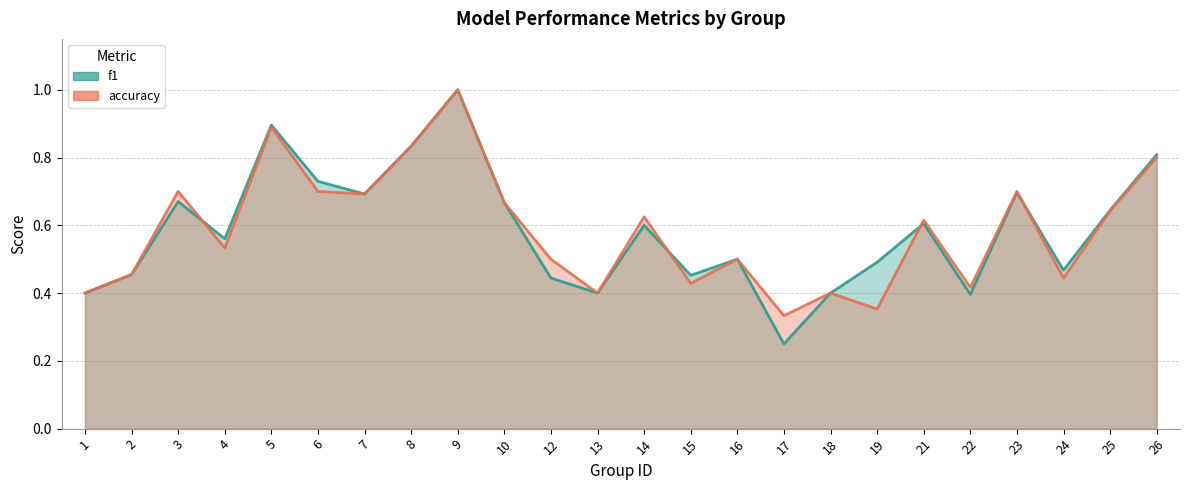

Reading right to left, extract all data points from this chart.

f1: 26=0.8	25=0.6	24=0.5	23=0.7	22=0.4	21=0.6	19=0.5	18=0.4	17=0.2	16=0.5	15=0.5	14=0.6	13=0.4	12=0.4	10=0.7	9=1.0	8=0.8	7=0.7	6=0.7	5=0.9	4=0.6	3=0.7	2=0.5	1=0.4
accuracy: 26=0.8	25=0.6	24=0.4	23=0.7	22=0.4	21=0.6	19=0.4	18=0.4	17=0.3	16=0.5	15=0.4	14=0.6	13=0.4	12=0.5	10=0.7	9=1.0	8=0.8	7=0.7	6=0.7	5=0.9	4=0.5	3=0.7	2=0.5	1=0.4